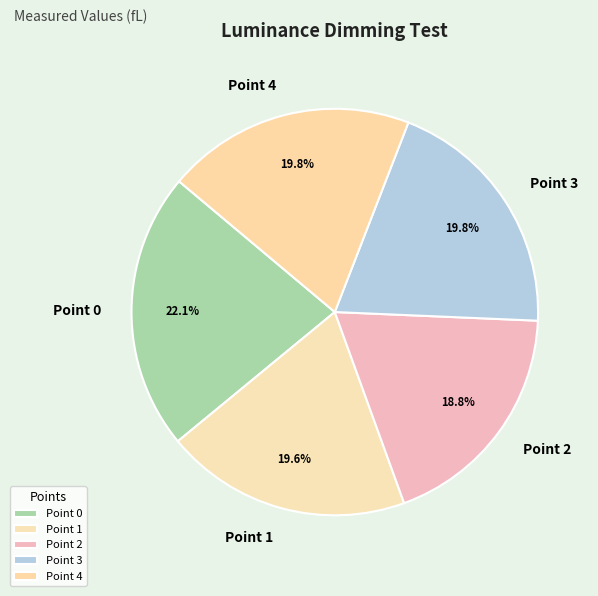

Do Point 4 and Point 3 together represent more than half of the pie?

No